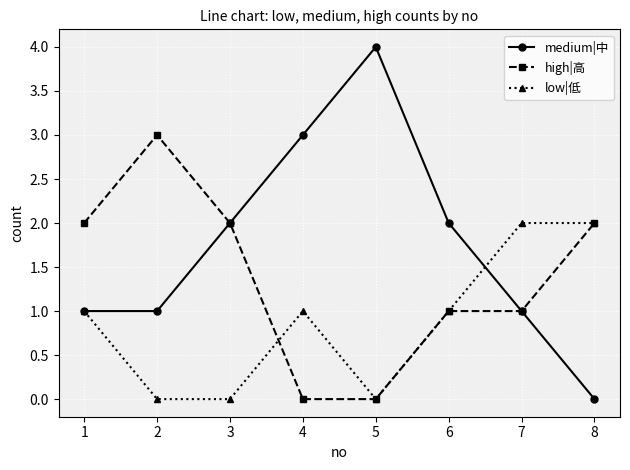

List the series in order of their peak value, lowest first.

low|低, high|高, medium|中